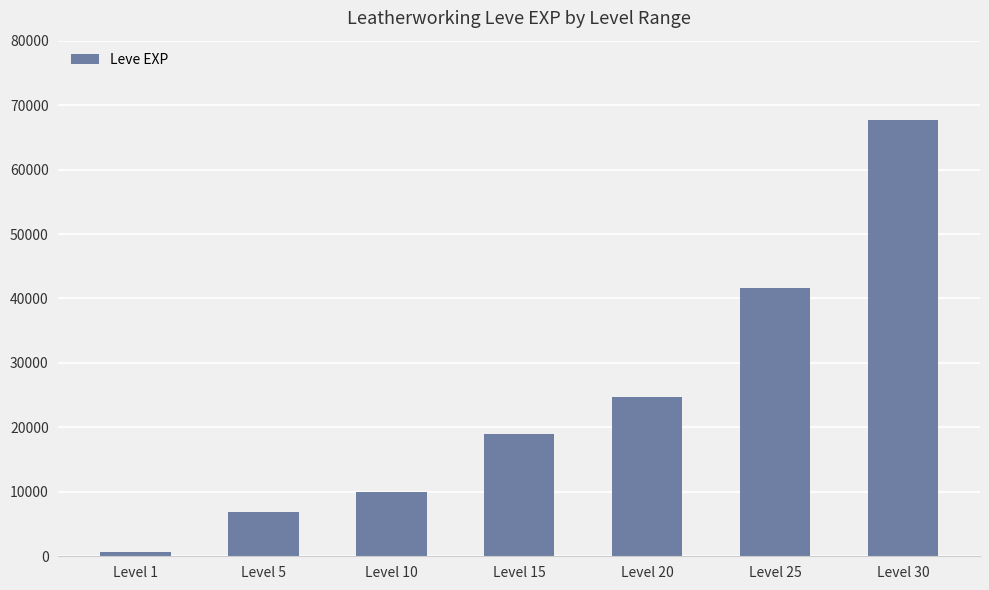

Where is the data nearest to the value 34180?

Level 25